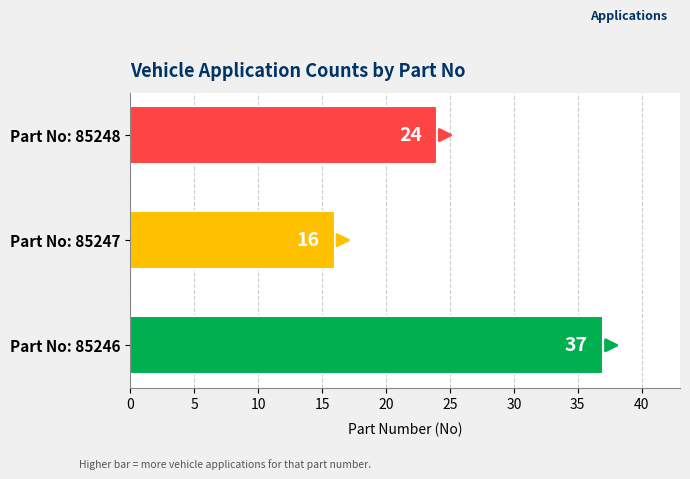

Approximately how many times larger is the value at Part No: 85246 compared to Part No: 85248?

1.5